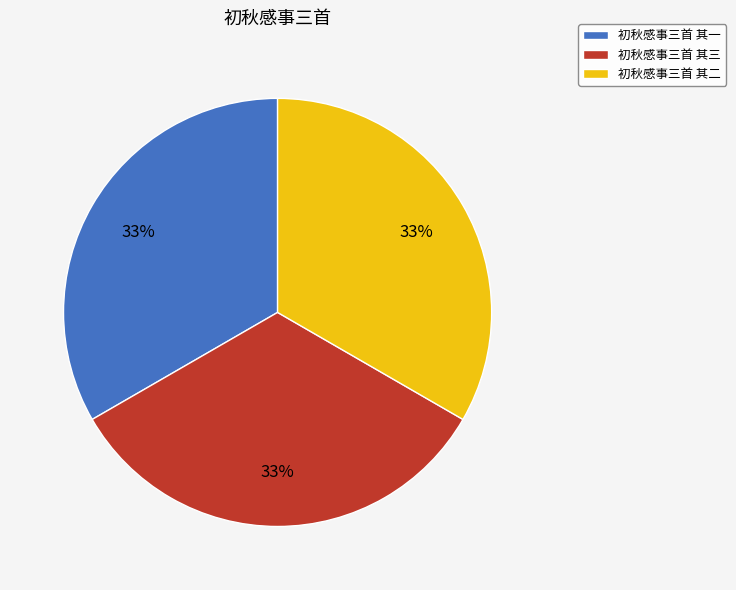

Do 初秋感事三首 其一 and 初秋感事三首 其三 together represent more than half of the pie?

Yes